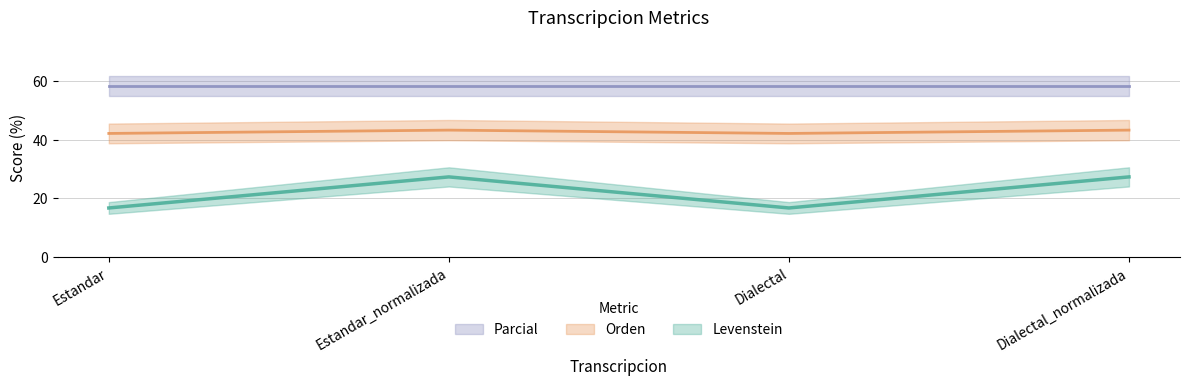

What is the spread (max minus min) of values at Dialectal_normalizada?

16.0